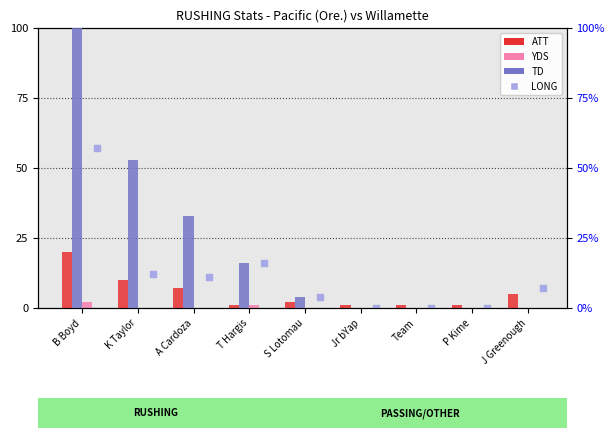

At how many categories does at least one series exceed 37?

2